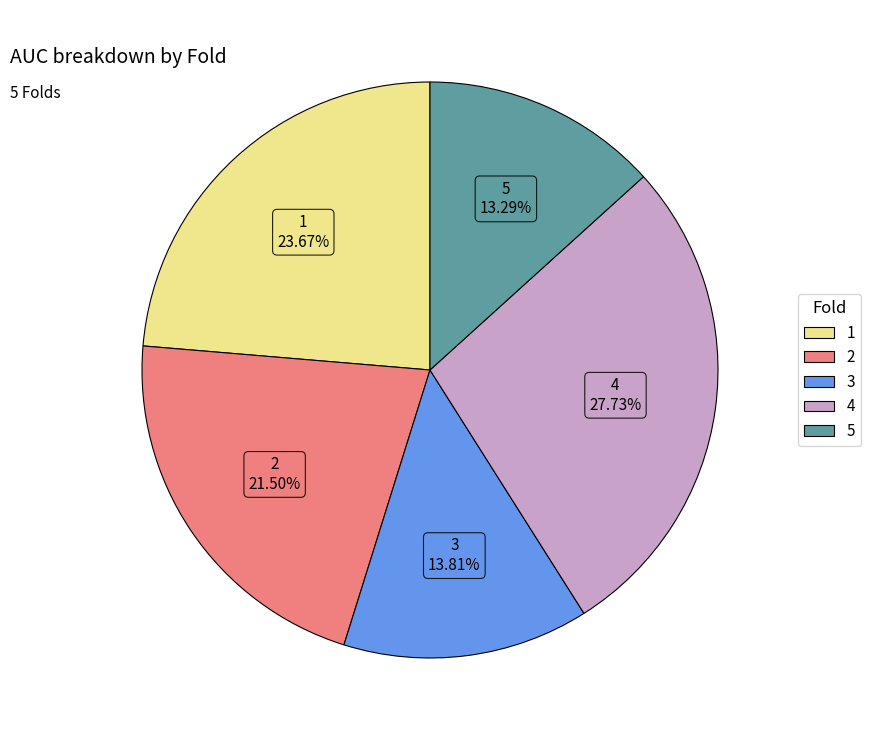

Which slice is the smallest?

5